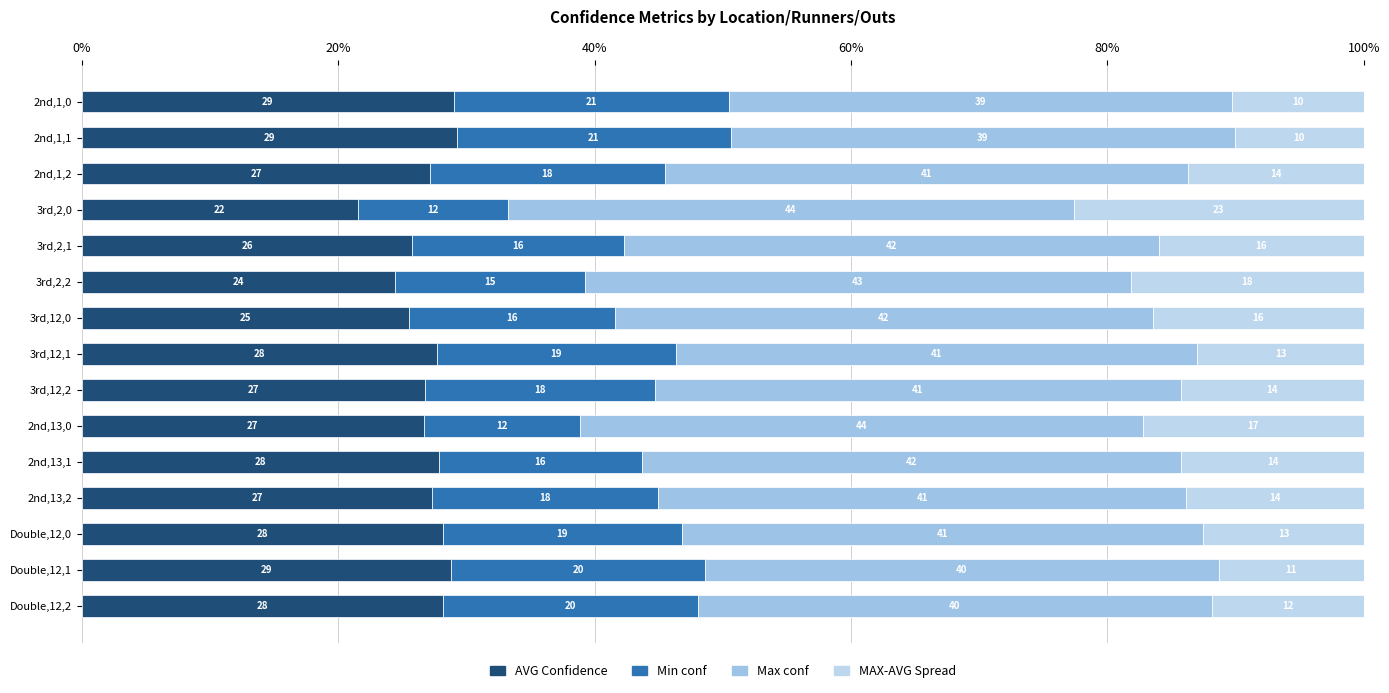

Reading left to right, what are all the values shown in this chart?

AVG Confidence: 29.0	29.3	27.2	21.5	25.8	24.5	25.5	27.7	26.7	26.7	27.9	27.3	28.2	28.8	28.2
Min conf: 21.4	21.3	18.3	11.8	16.5	14.8	16.1	18.6	18.0	12.2	15.8	17.7	18.6	19.7	19.9
Max conf: 39.3	39.3	40.9	44.1	41.8	42.6	41.9	40.7	41.0	43.9	42.1	41.2	40.7	40.1	40.1
MAX-AVG Spread: 10.3	10.1	13.7	22.6	16.0	18.2	16.5	13.0	14.3	17.2	14.2	13.8	12.5	11.3	11.9